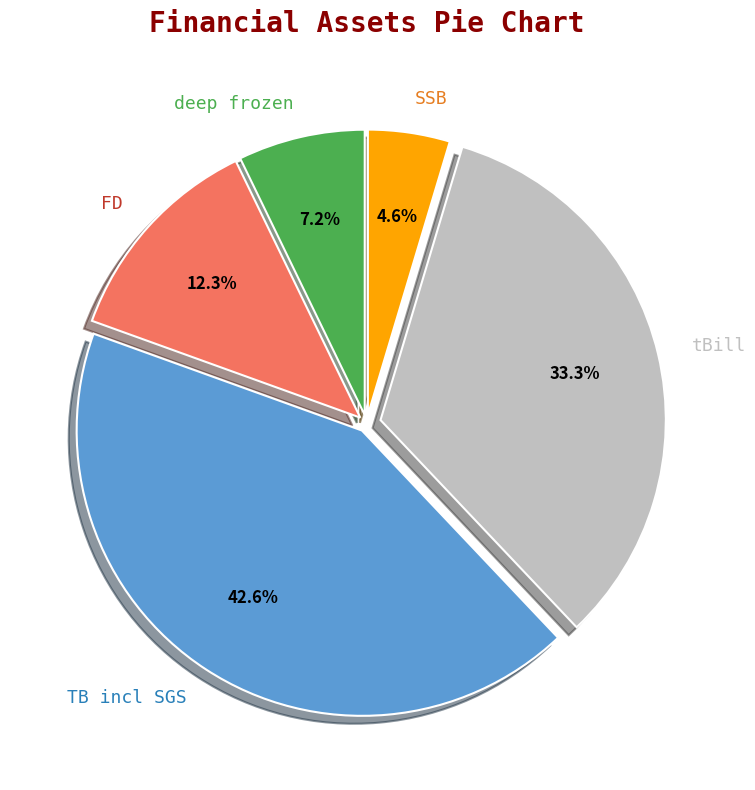

Count the number of slices in the pie.

5